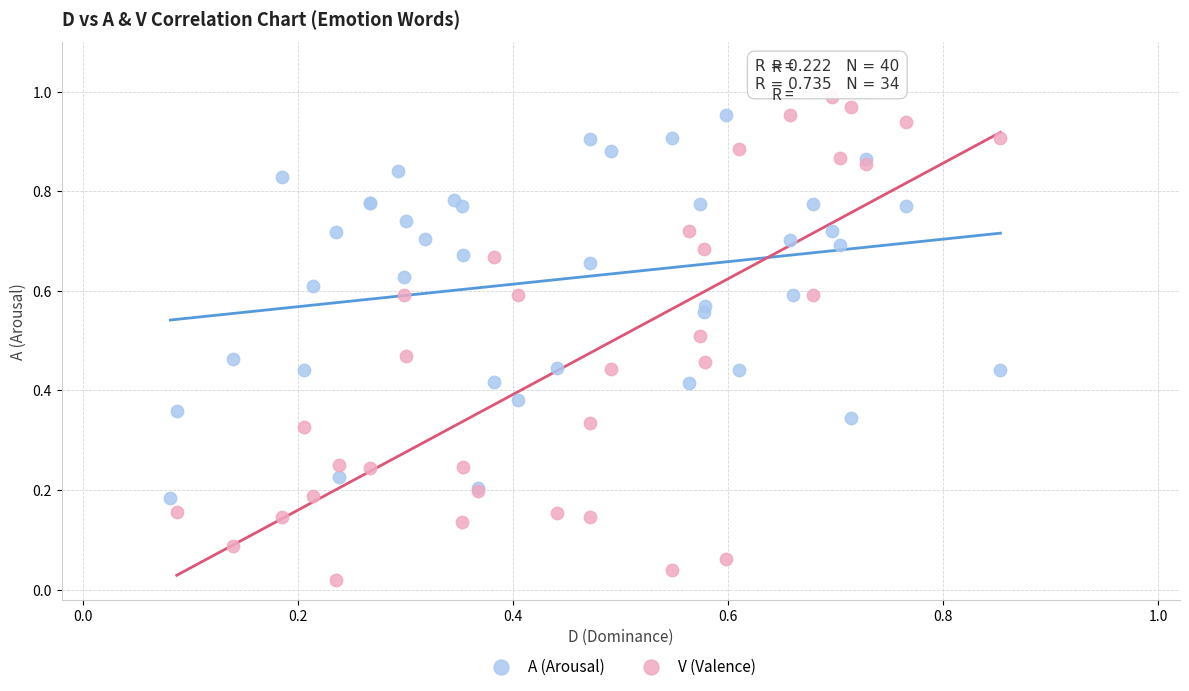

Which series has the widest spread of Y values?

V (Valence)